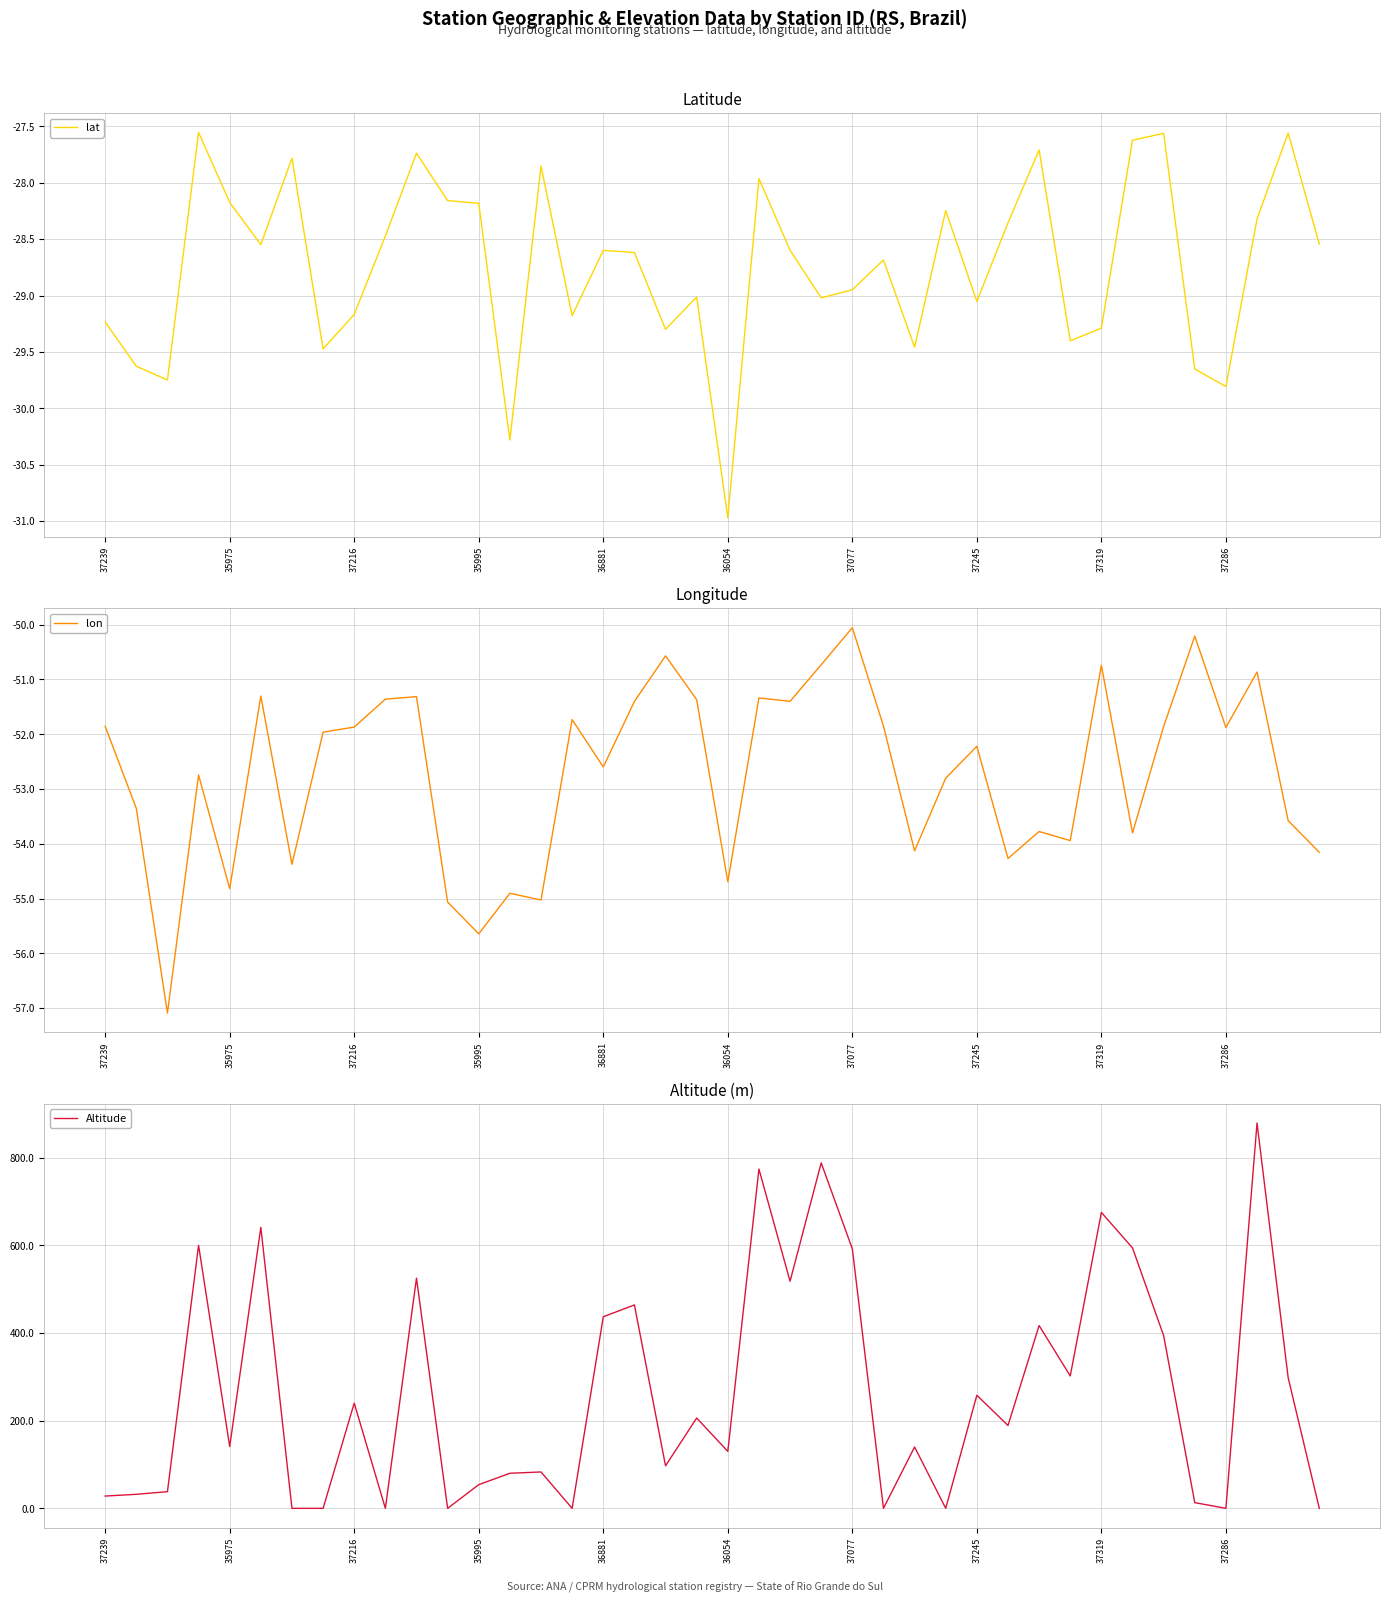

At which label does lat reach its minimum?

36054